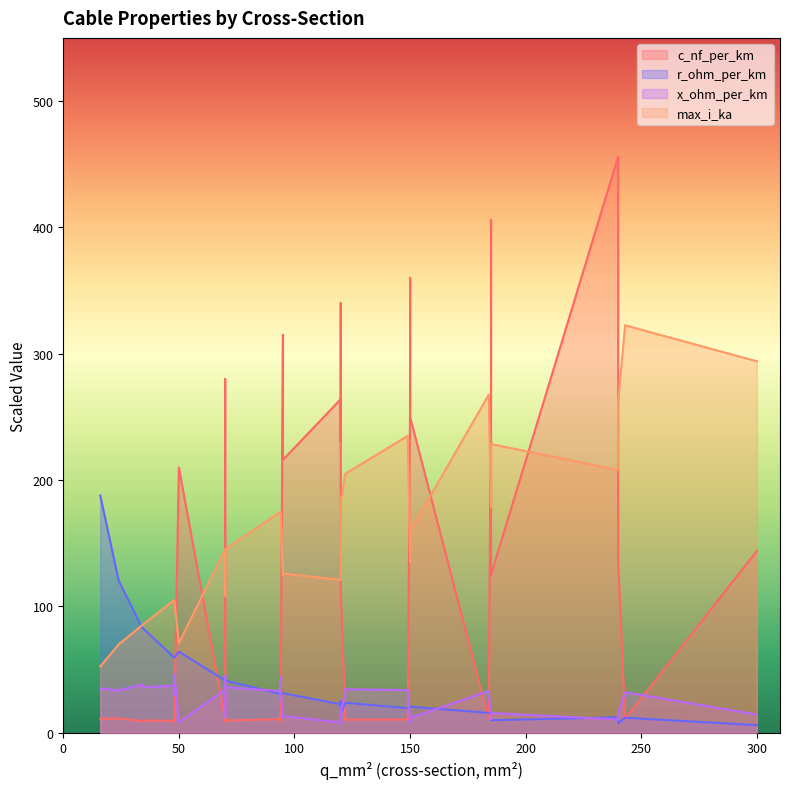

Which series has the widest spread of values?

c_nf_per_km